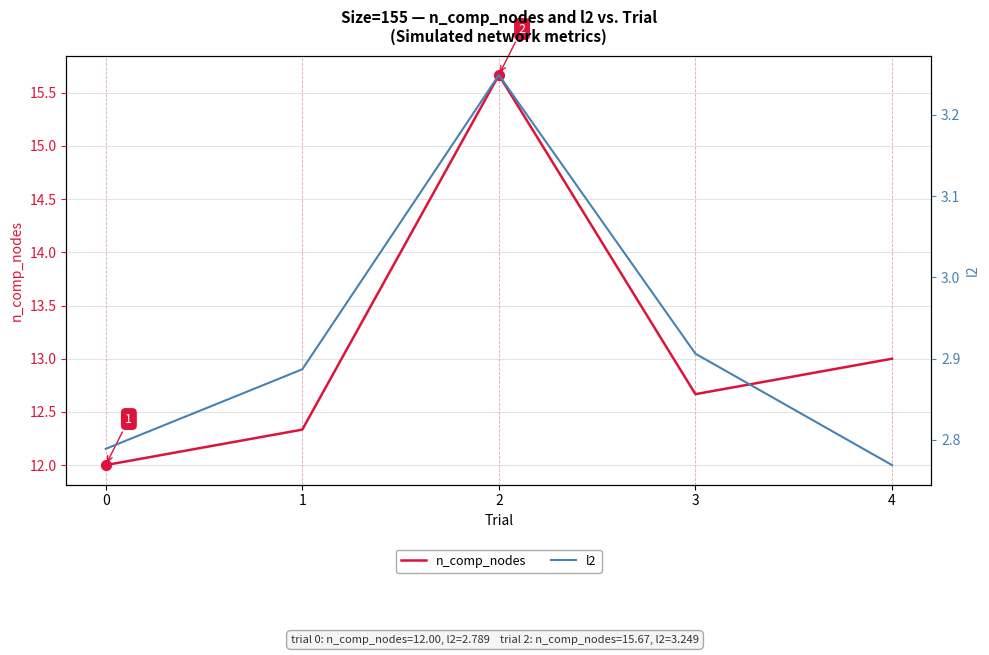

What are all the series names shown in the legend?

n_comp_nodes, l2